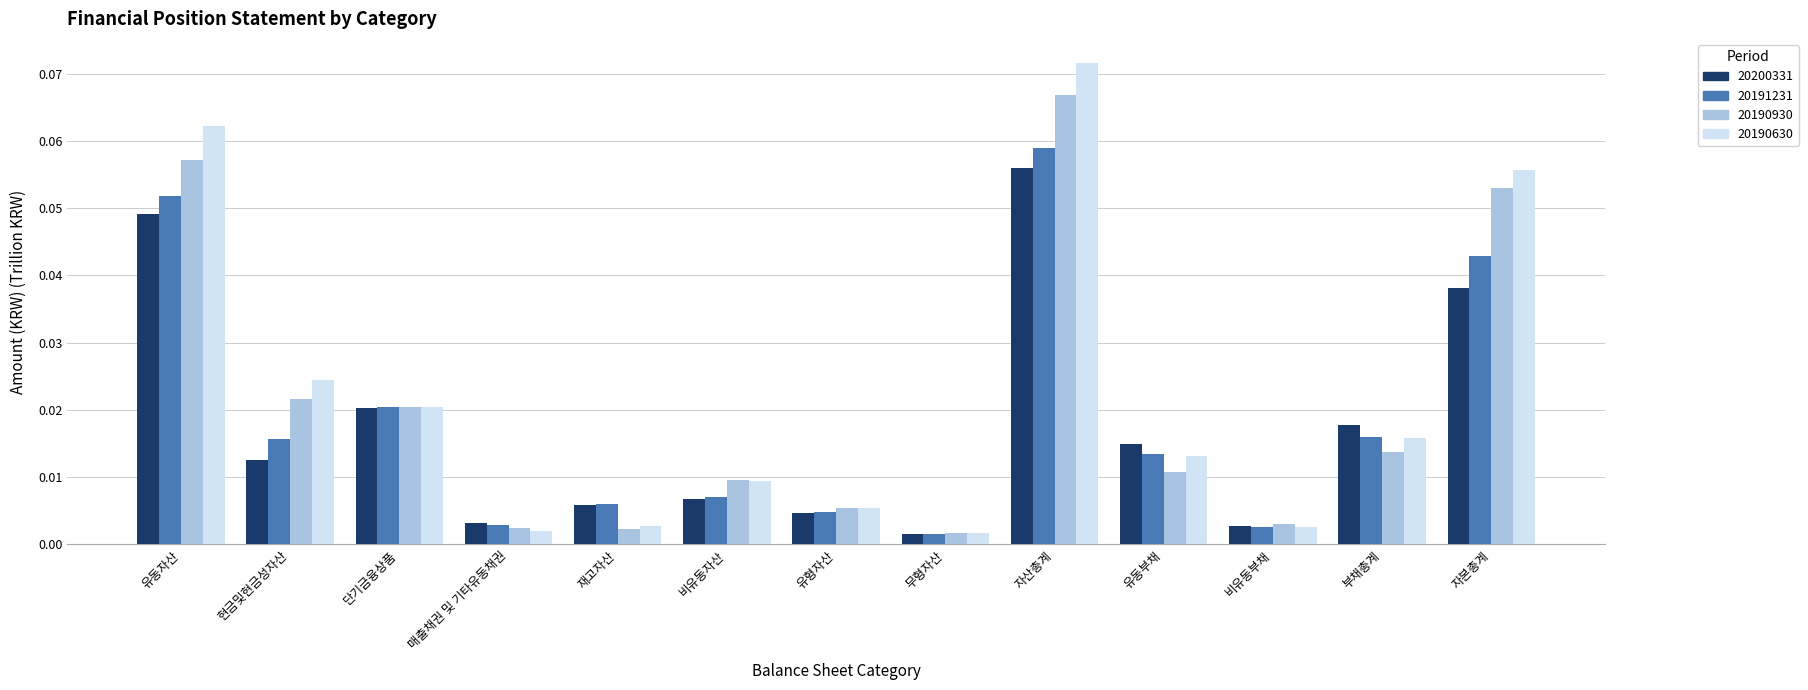

What is the label of the 3rd bar from the left?

단기금융상품